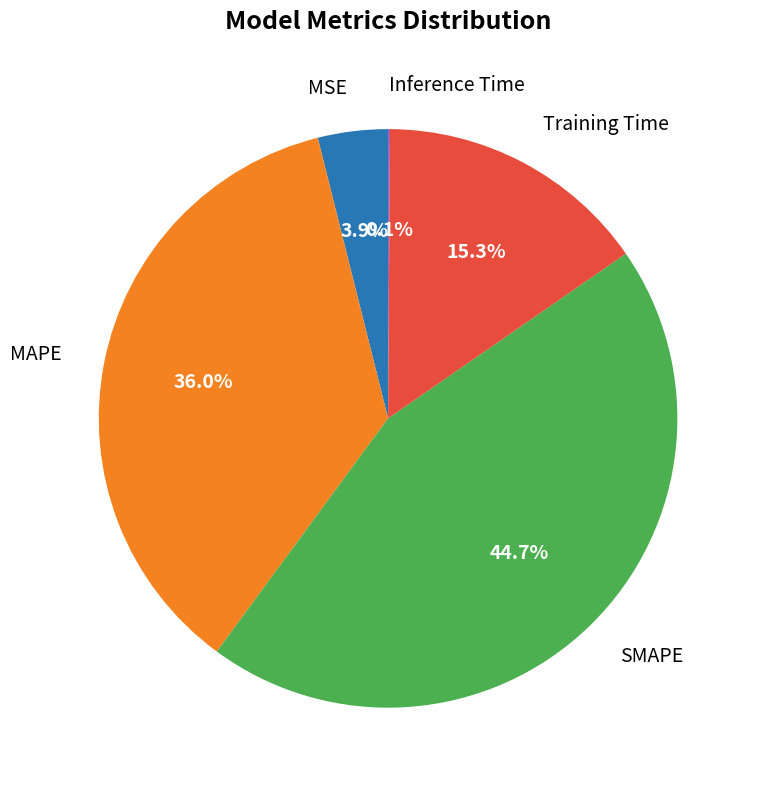

Is there a majority slice in this chart?

No